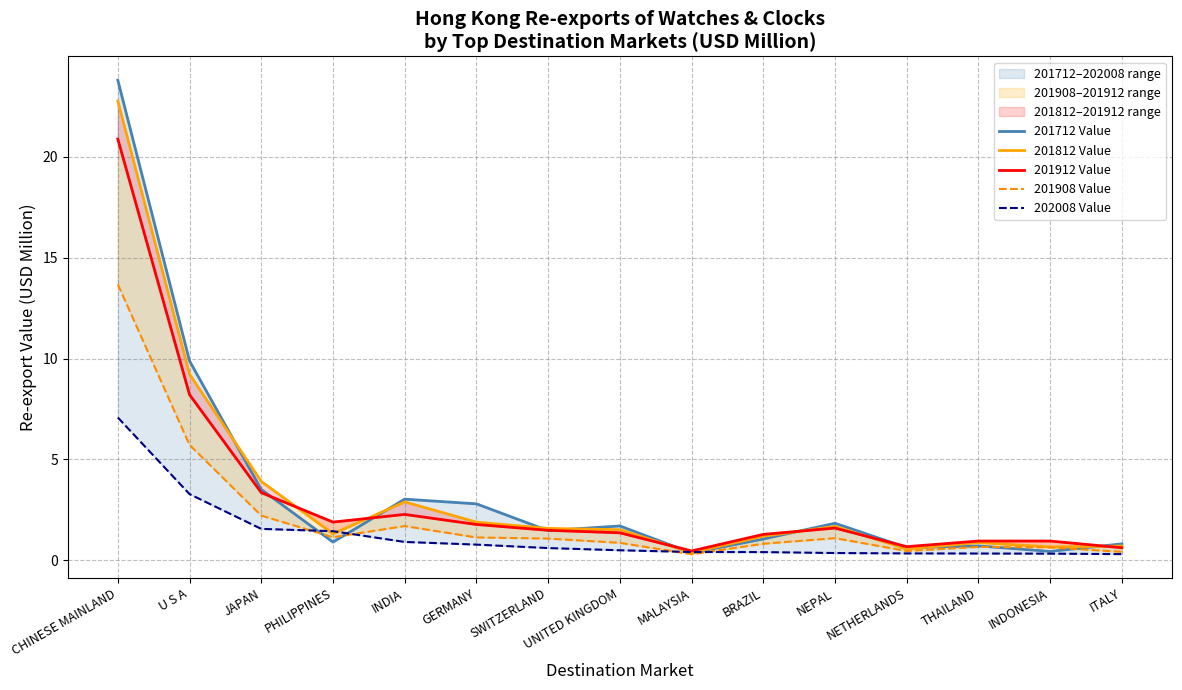

Reading left to right, extract all data points from this chart.

201712 Value: CHINESE MAINLAND=23.8	U S A=9.9	JAPAN=3.5	PHILIPPINES=0.9	INDIA=3.0	GERMANY=2.8	SWITZERLAND=1.5	UNITED KINGDOM=1.7	MALAYSIA=0.4	BRAZIL=1.0	NEPAL=1.8	NETHERLANDS=0.6	THAILAND=0.7	INDONESIA=0.4	ITALY=0.8
201812 Value: CHINESE MAINLAND=22.8	U S A=9.2	JAPAN=3.9	PHILIPPINES=1.3	INDIA=2.9	GERMANY=1.9	SWITZERLAND=1.6	UNITED KINGDOM=1.5	MALAYSIA=0.4	BRAZIL=1.2	NEPAL=1.7	NETHERLANDS=0.6	THAILAND=0.9	INDONESIA=0.6	ITALY=0.7
201912 Value: CHINESE MAINLAND=20.9	U S A=8.2	JAPAN=3.3	PHILIPPINES=1.9	INDIA=2.3	GERMANY=1.8	SWITZERLAND=1.5	UNITED KINGDOM=1.4	MALAYSIA=0.5	BRAZIL=1.3	NEPAL=1.6	NETHERLANDS=0.7	THAILAND=0.9	INDONESIA=0.9	ITALY=0.6
201908 Value: CHINESE MAINLAND=13.7	U S A=5.7	JAPAN=2.2	PHILIPPINES=1.1	INDIA=1.7	GERMANY=1.1	SWITZERLAND=1.1	UNITED KINGDOM=0.9	MALAYSIA=0.3	BRAZIL=0.8	NEPAL=1.1	NETHERLANDS=0.5	THAILAND=0.7	INDONESIA=0.6	ITALY=0.4
202008 Value: CHINESE MAINLAND=7.1	U S A=3.3	JAPAN=1.5	PHILIPPINES=1.4	INDIA=0.9	GERMANY=0.8	SWITZERLAND=0.6	UNITED KINGDOM=0.5	MALAYSIA=0.4	BRAZIL=0.4	NEPAL=0.3	NETHERLANDS=0.3	THAILAND=0.3	INDONESIA=0.3	ITALY=0.3